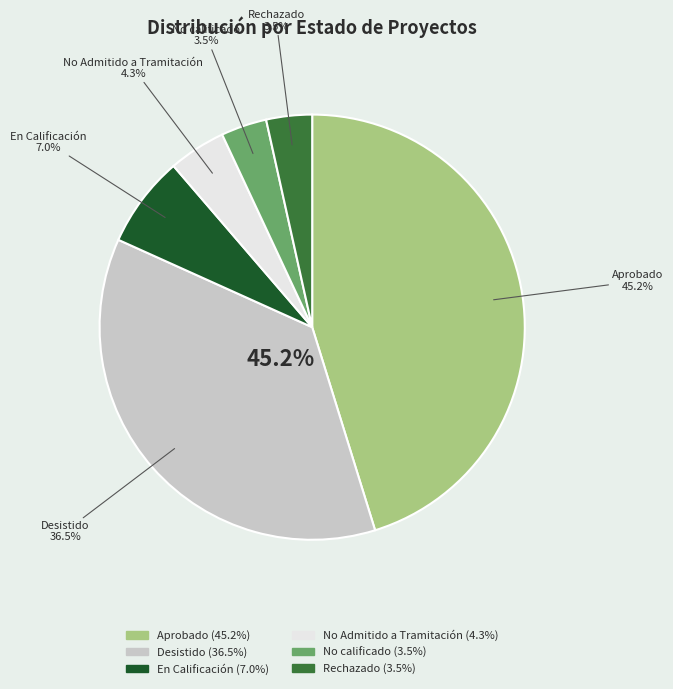

Is it true that No calificado is 17% of the pie?

False